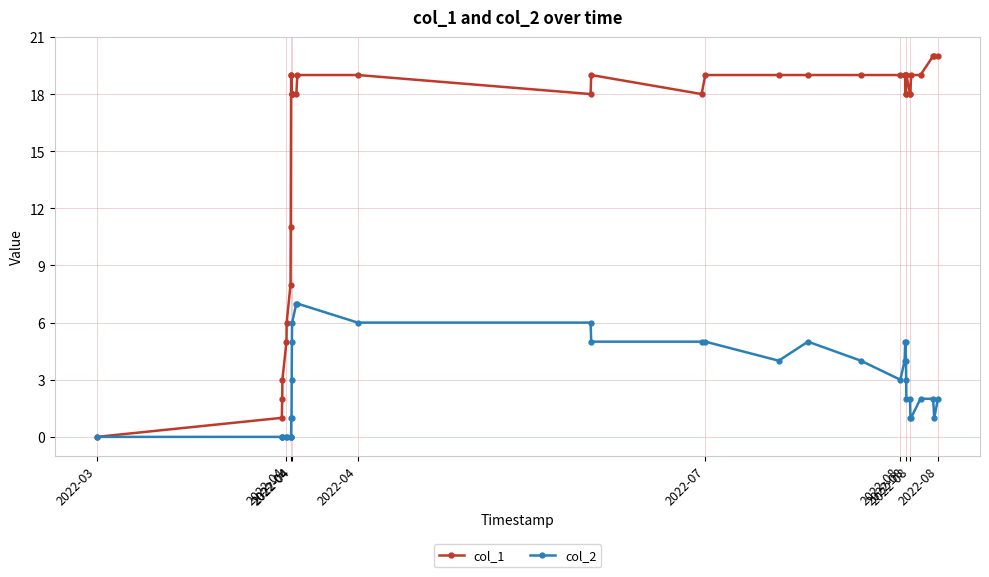

Which series has the largest total across all categories?

col_1